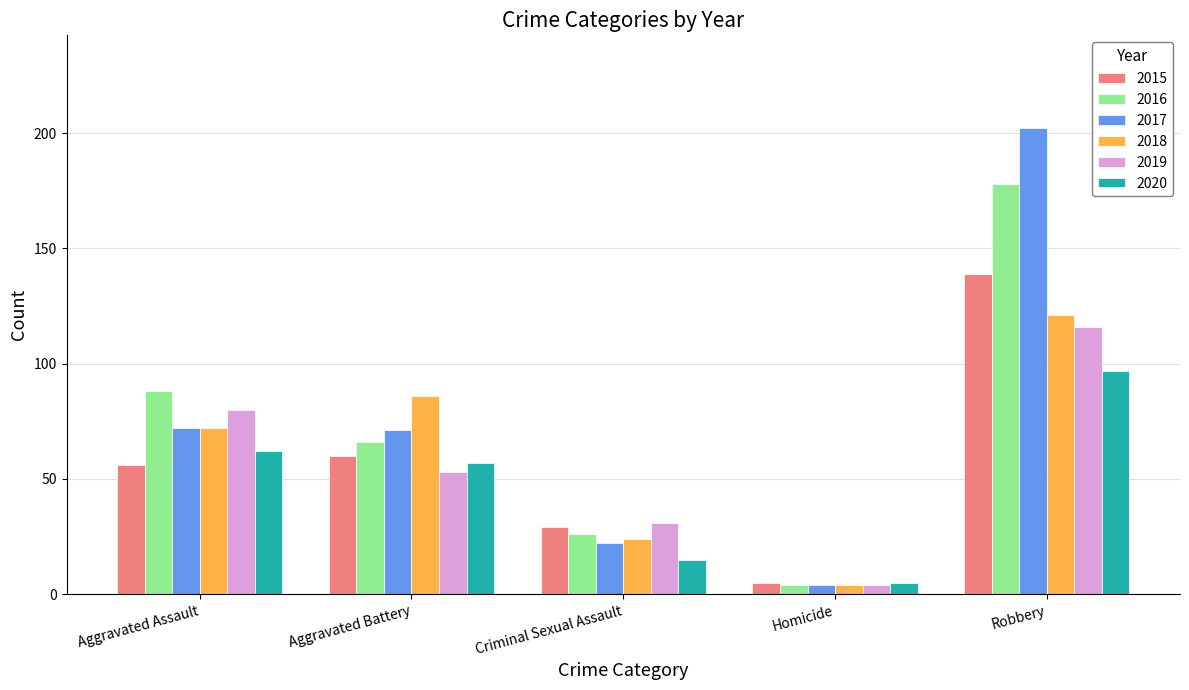

What is the total value across all series at Homicide?

26